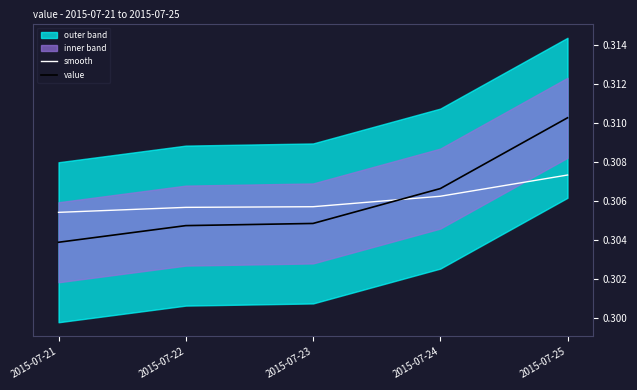

Rank the series by their average value, from highest to lowest.

smooth, value